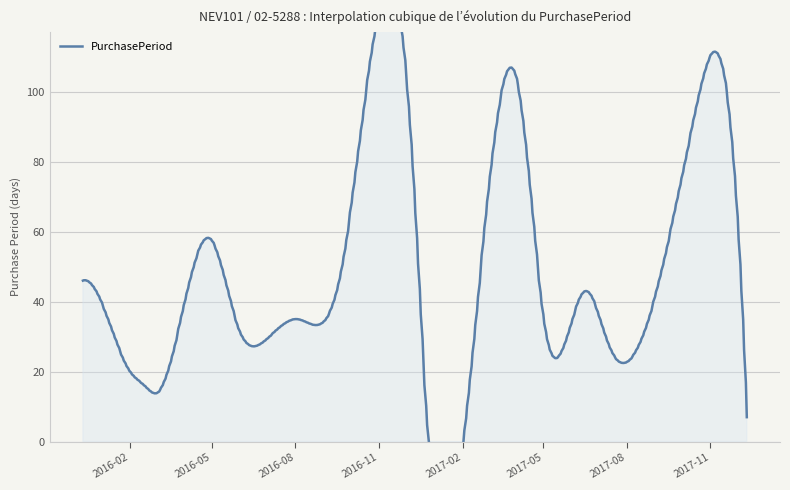

List the labels in order of value, smallest first.

2017-12-11, 2016-03-02, 2016-12-22, 2016-02-17, 2016-02-01, 2017-07-13, 2016-06-29, 2017-05-04, 2016-01-12, 2016-05-31, 2016-08-03, 2017-06-16, 2015-12-11, 2016-09-19, 2017-12-04, 2016-04-29, 2016-12-08, 2017-10-16, 2017-04-03